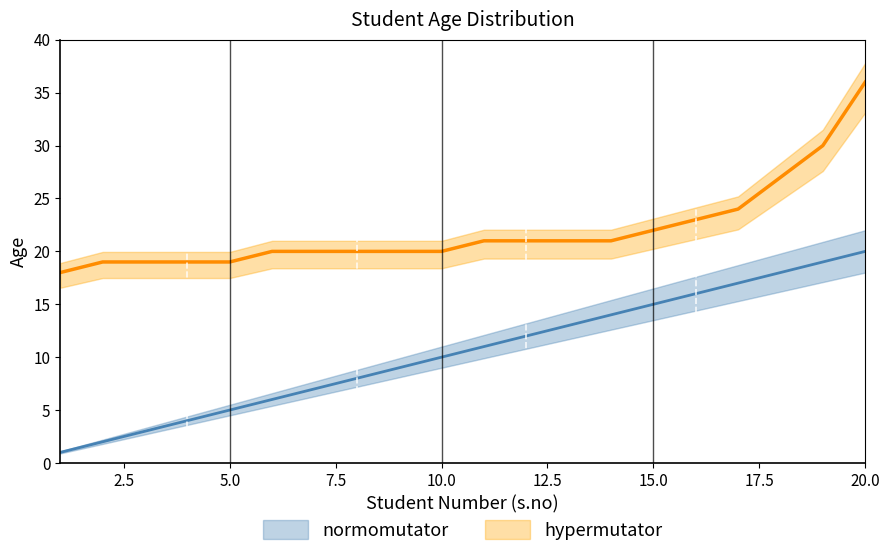

True or false: S.no has a value of 6 at 9.

False